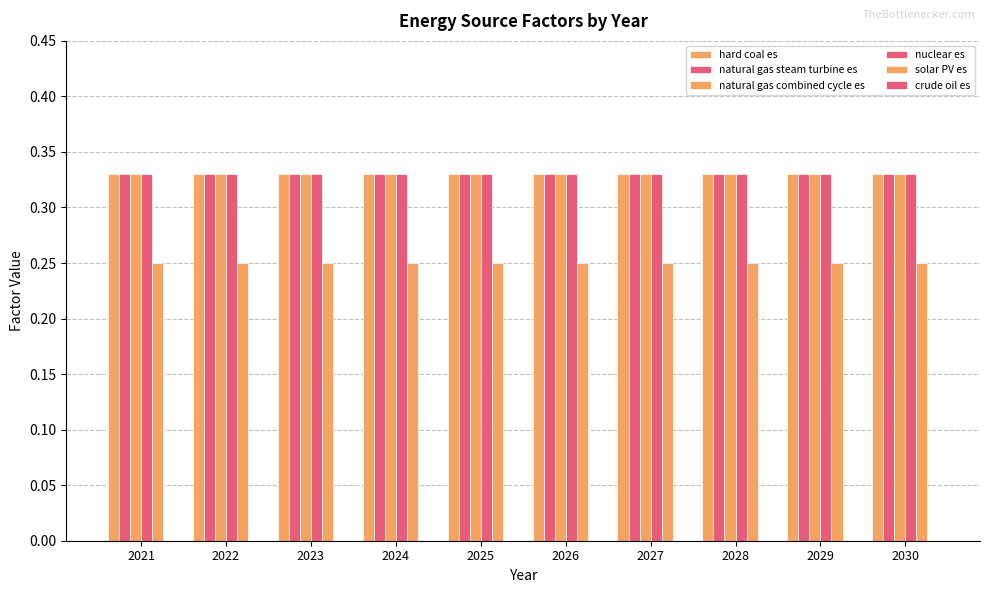

Count the number of categories in the chart.

10